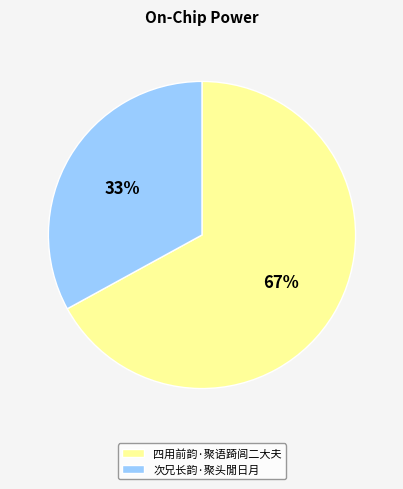

Between 次兄长韵·聚头閒日月 and 四用前韵·聚语踦闾二大夫, which is larger?

四用前韵·聚语踦闾二大夫